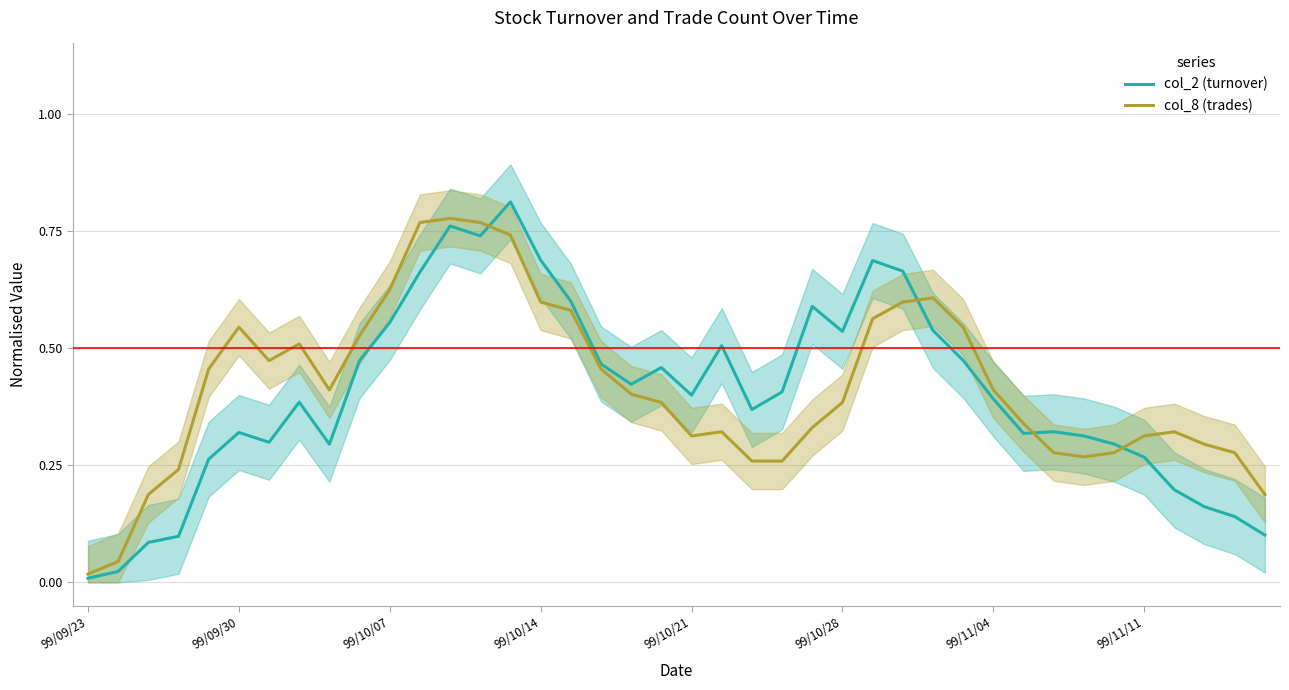

True or false: col_2 (turnover) and col_8 (trades) intersect in this chart.

True